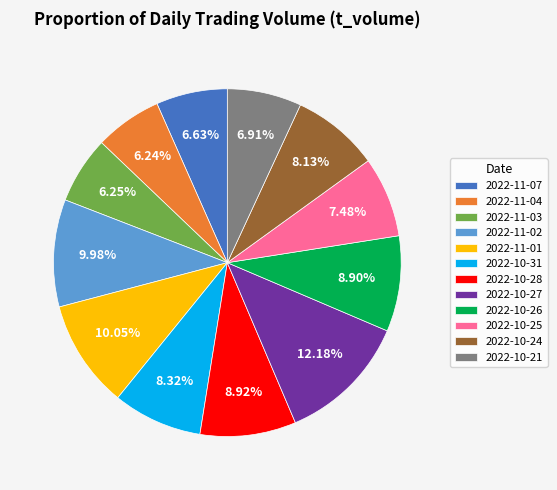

To the nearest percent, what portion does 2022-11-01 represent?

10%